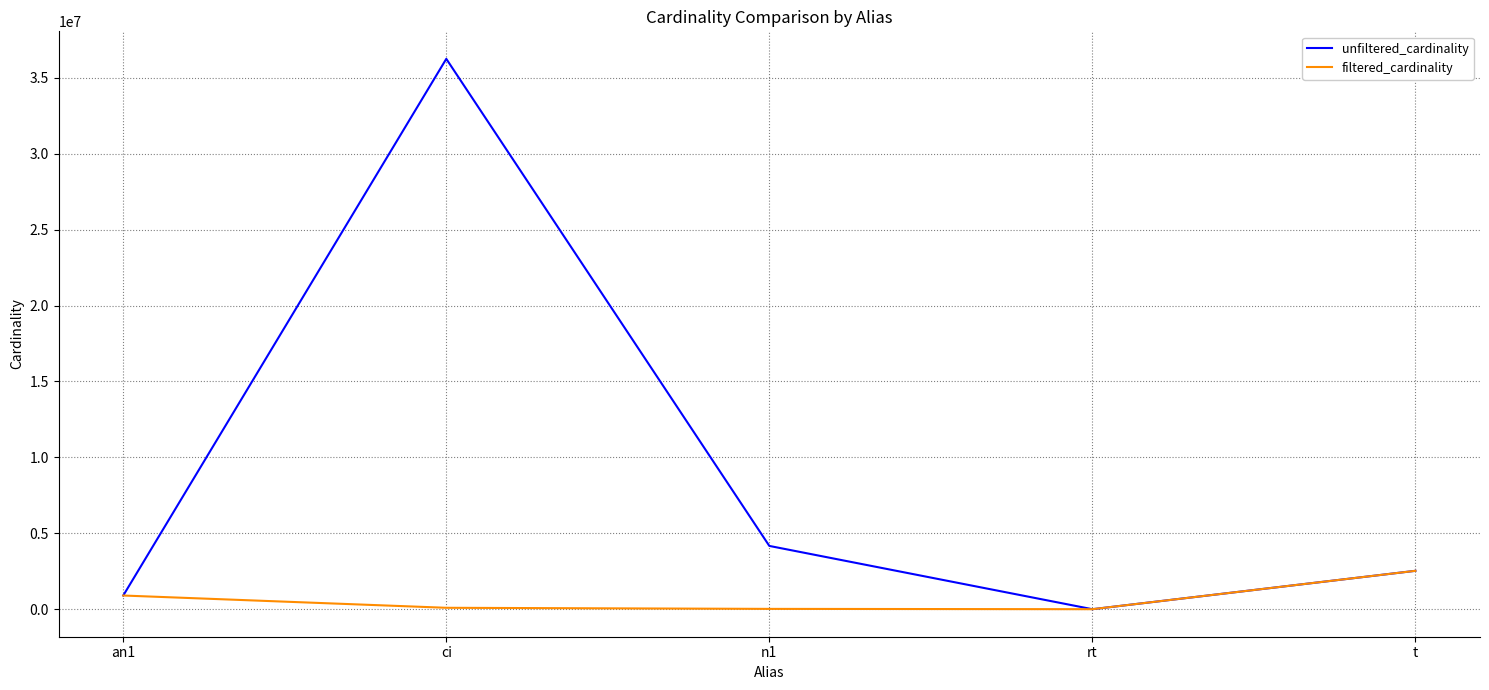

Is it true that unfiltered_cardinality equals 36244344 at ci?

True